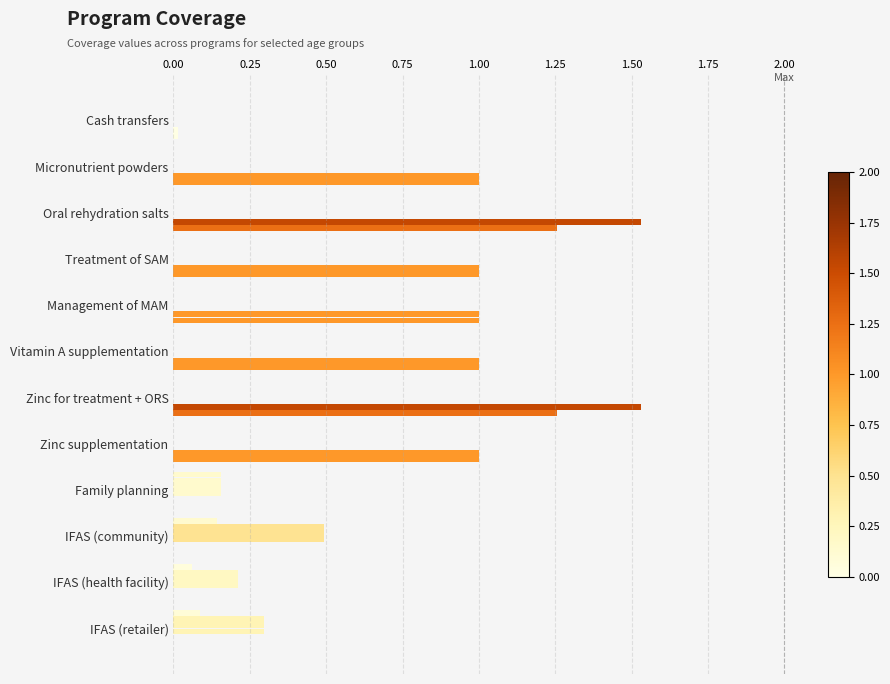

Count the number of categories in the chart.

12